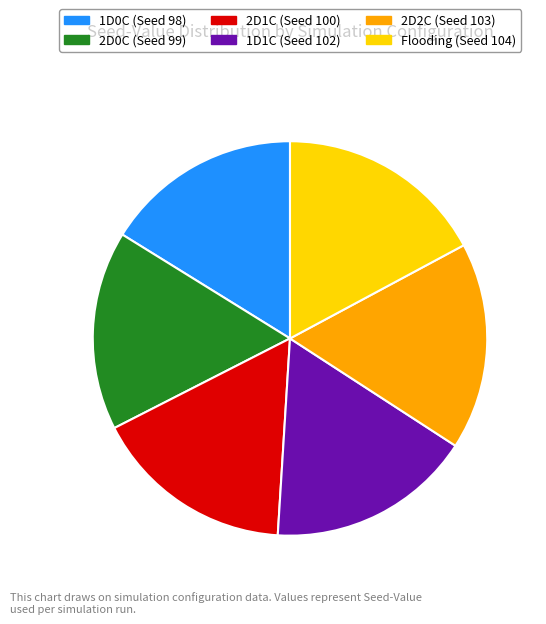

Is it true that 2D2C (Seed 103) is 17% of the pie?

True